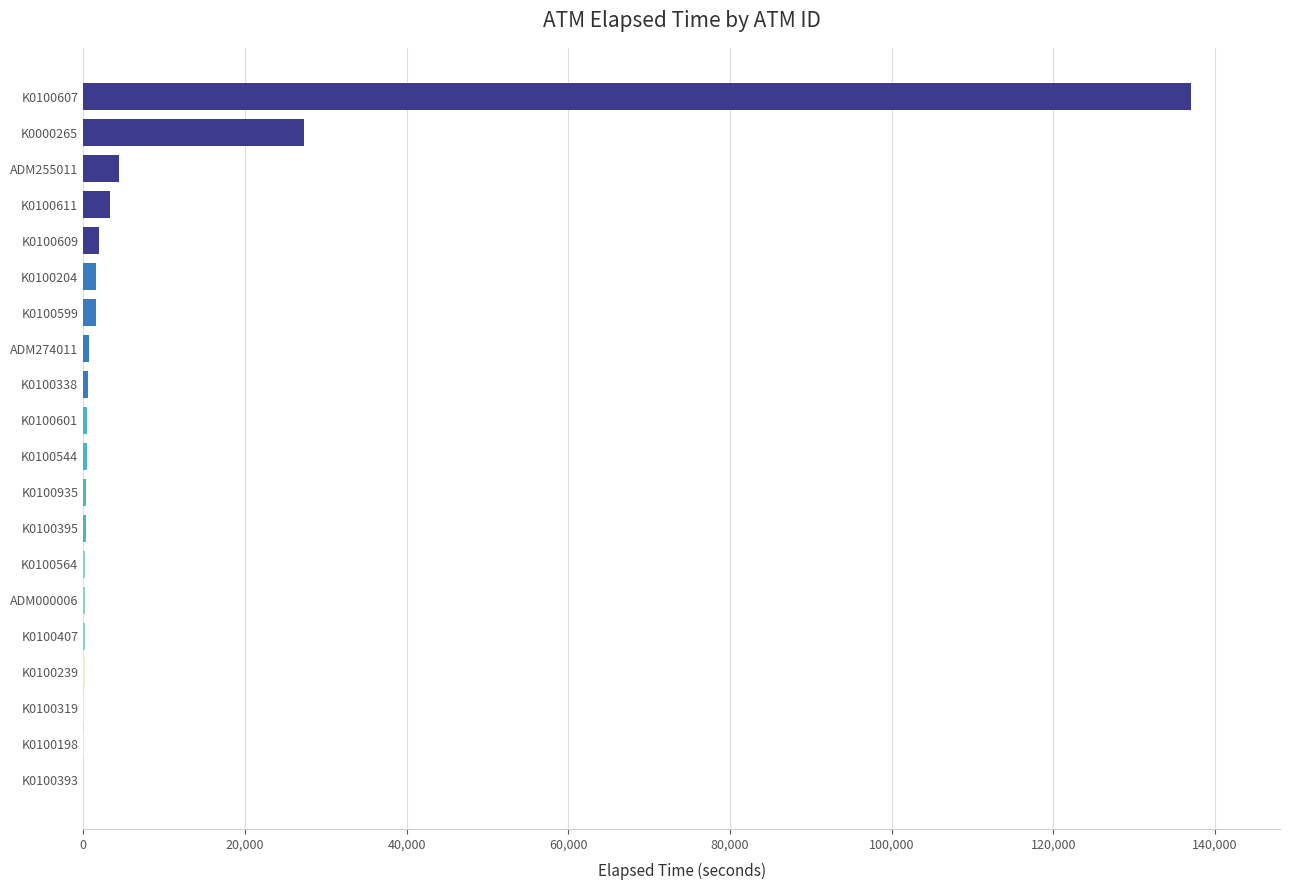

What is the sum of all values?

180981